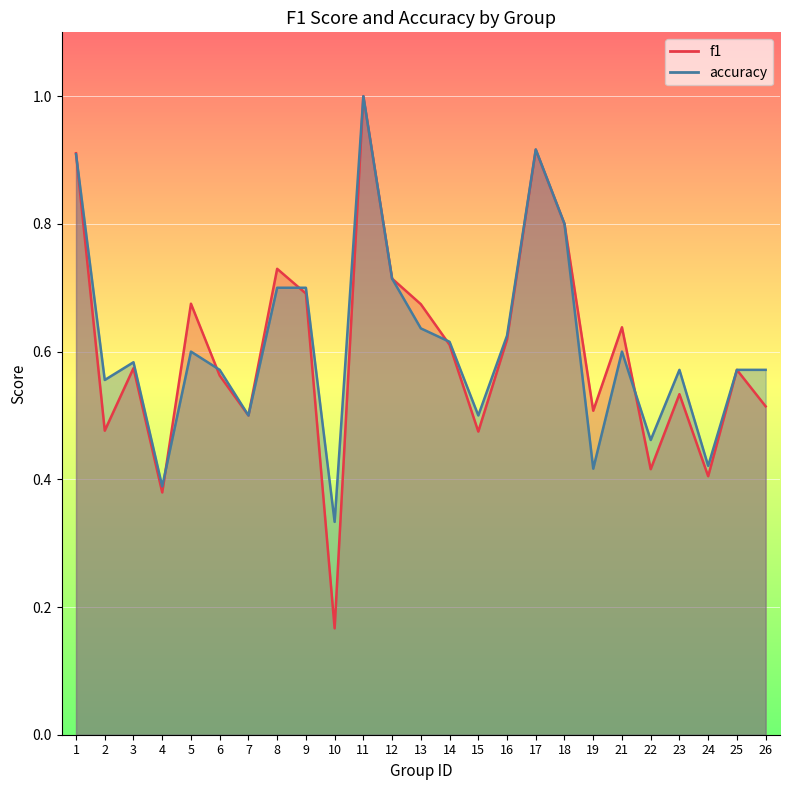

Rank the series by their average value, from highest to lowest.

accuracy, f1